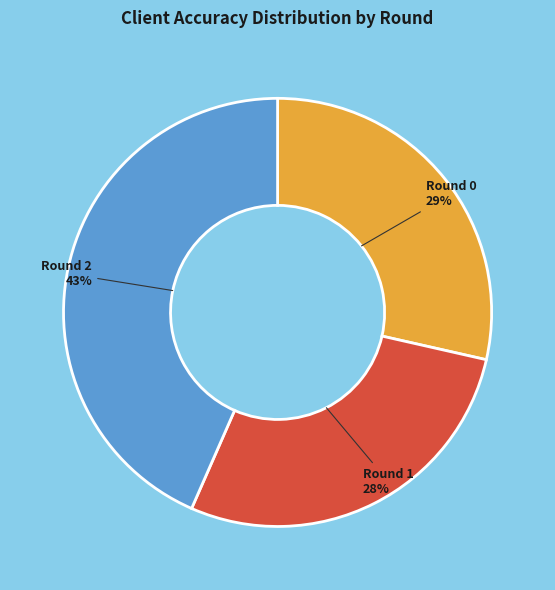

Which category has the smallest portion of the pie?

Round 1